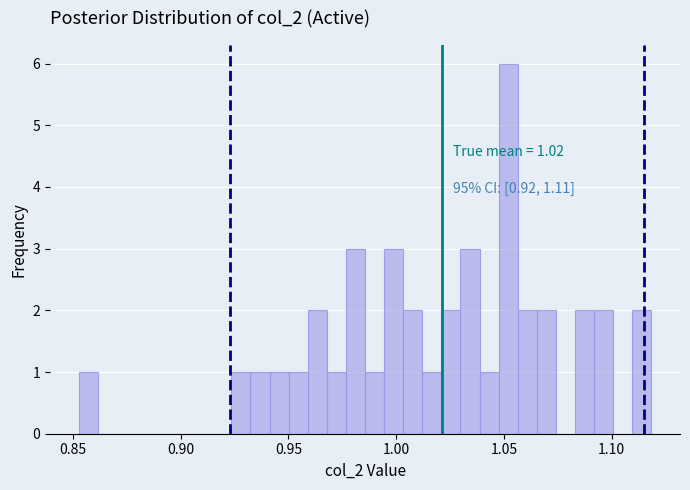

Read against the x-axis, roughly where is the centre of the tallest bar?

1.050